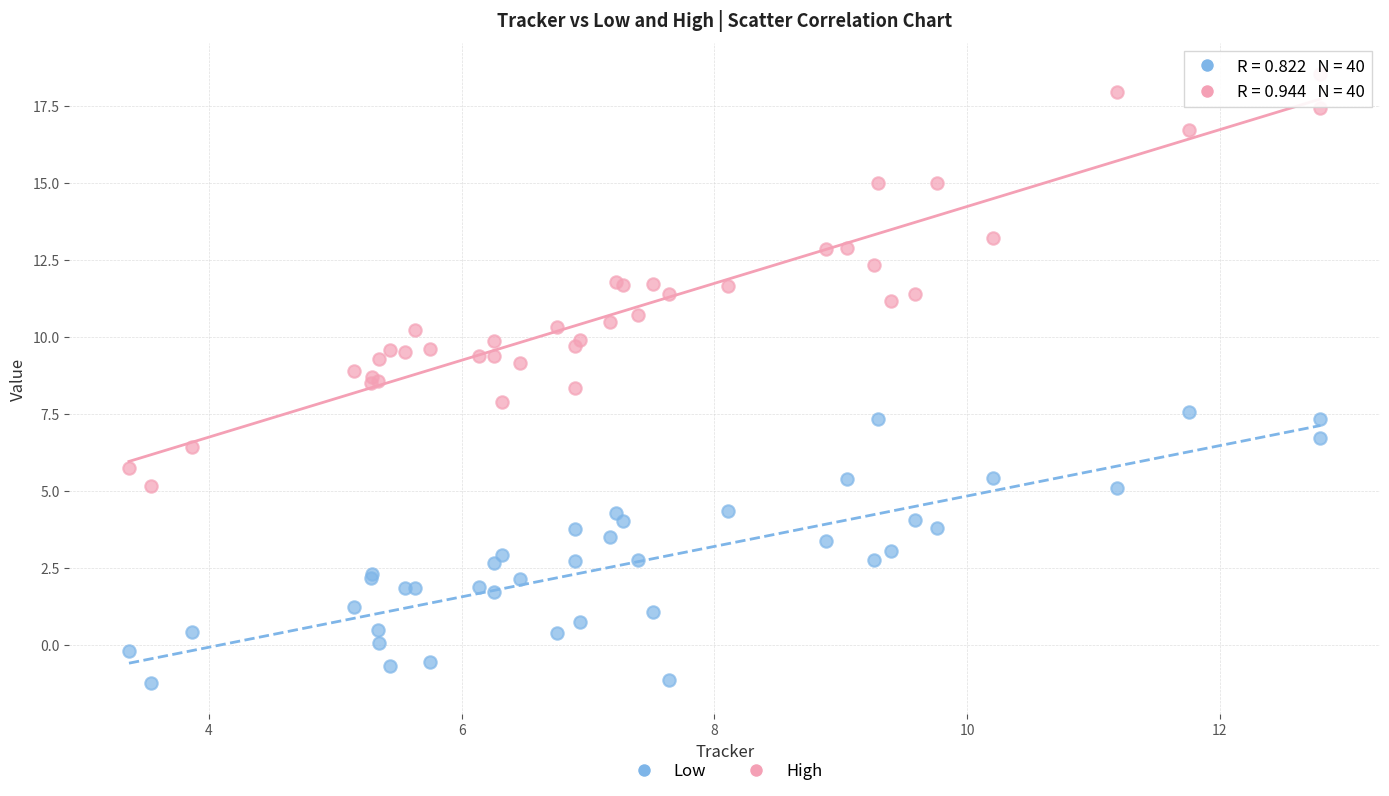

Which series reaches the maximum Y coordinate?

High